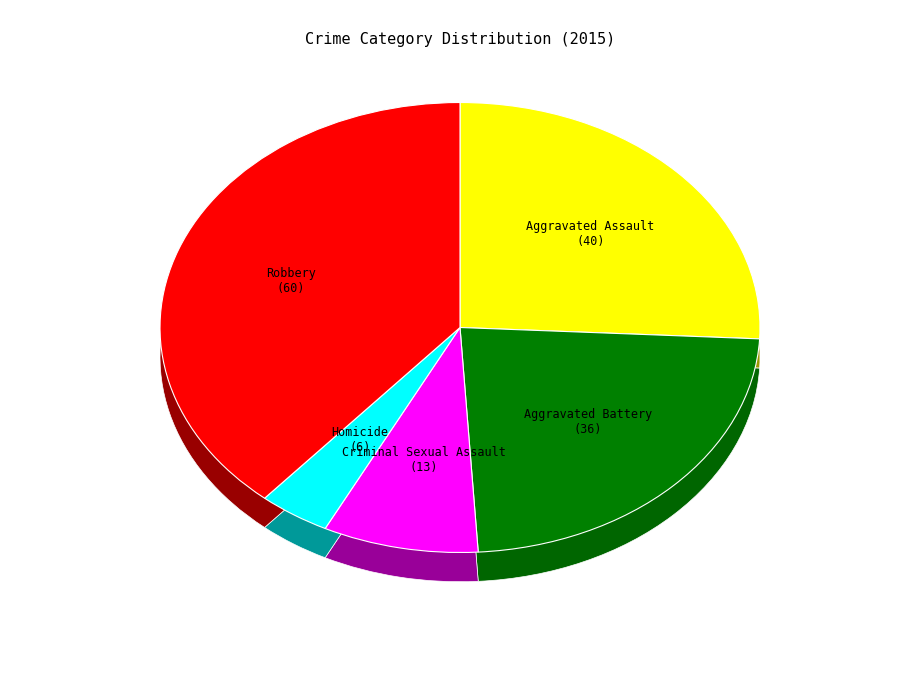

Between Robbery and Aggravated Assault, which is larger?

Robbery